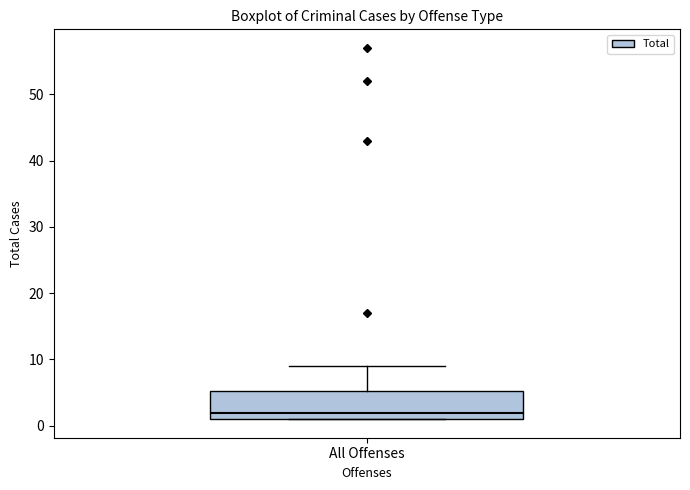

Read this box plot against the y-axis: the position of the median line, the range covered by the box, and the ends of both whiskers. The values are not printed on the chart, so give them approximately, as read against the axis.

median 2, box 1 to 5, whiskers 1 to 9